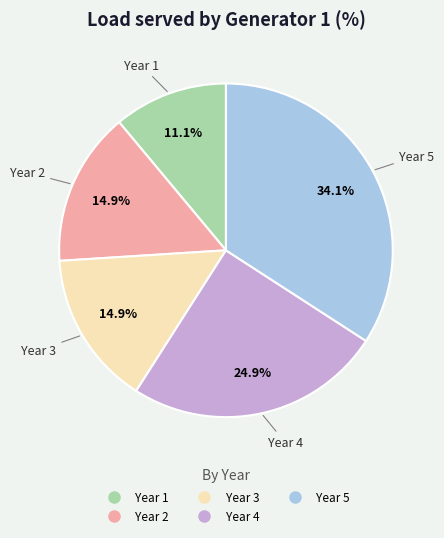

How many slices are in this pie chart?

5